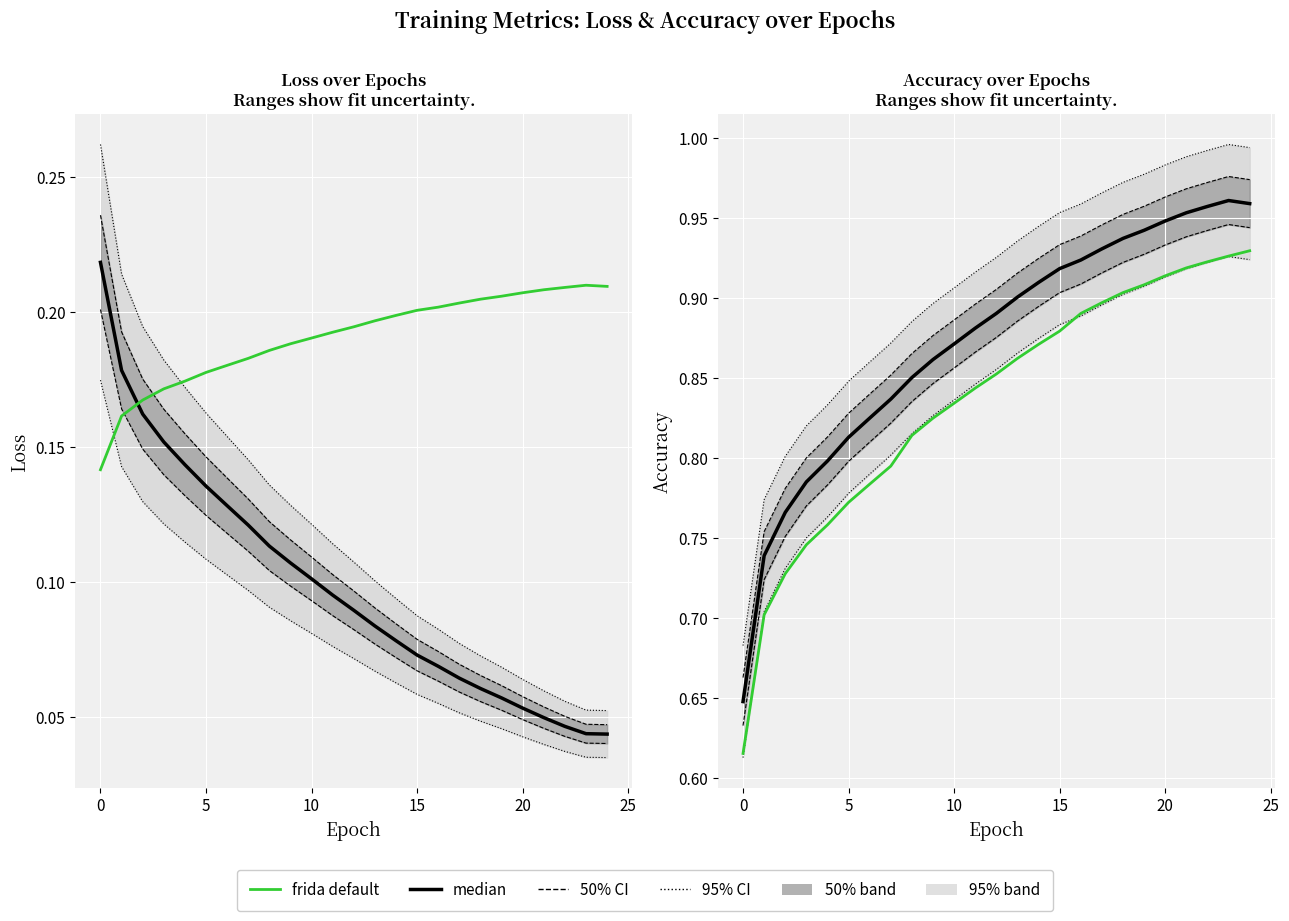

What is the total value across all series at 5?

3.3